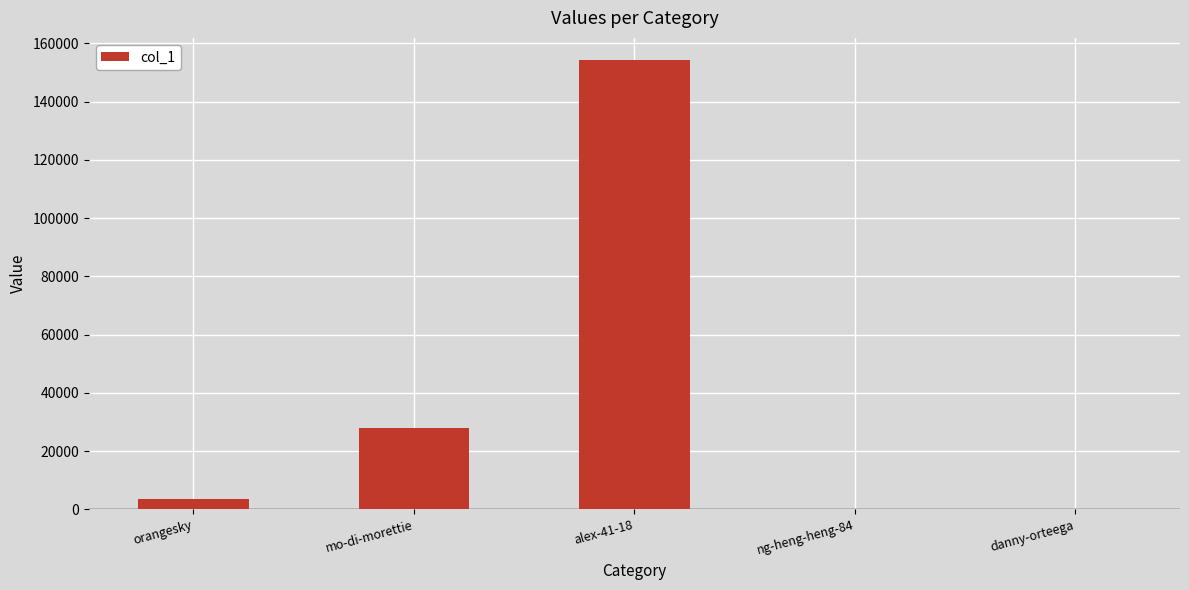

Where is the data nearest to the value 77097?

mo-di-morettie